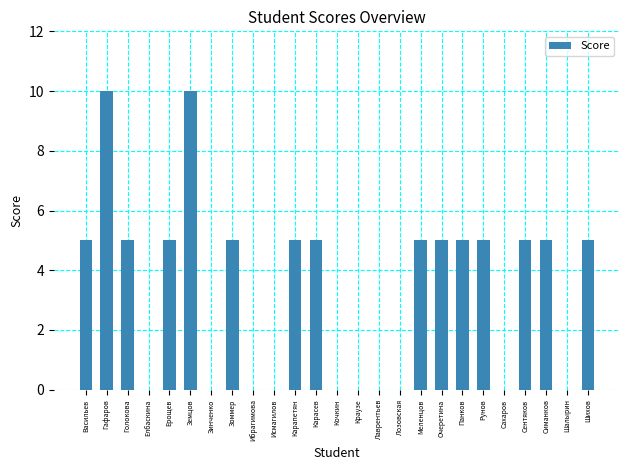

What is the sum of all values?

85